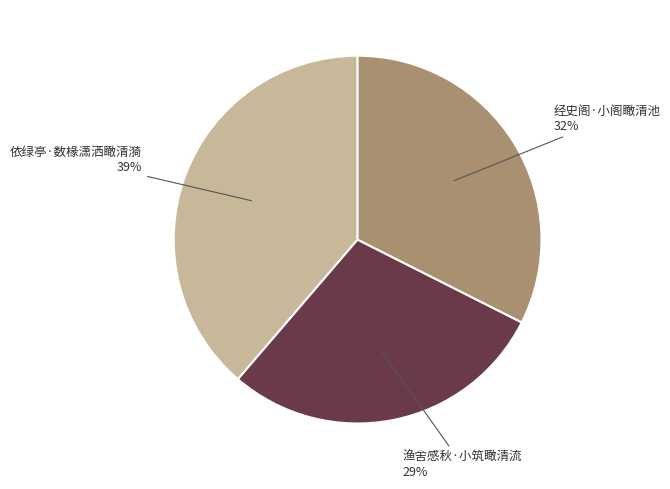

Is the sum of 依绿亭·数椽潇洒瞰清漪 and 经史阁·小阁瞰清池 greater than half?

Yes